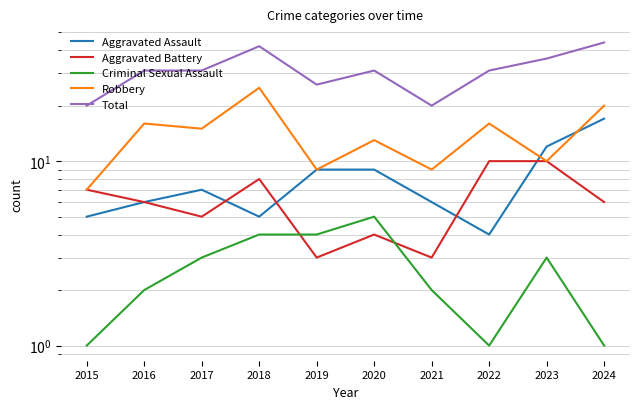

What are all the series names shown in the legend?

Aggravated Assault, Aggravated Battery, Criminal Sexual Assault, Robbery, Total